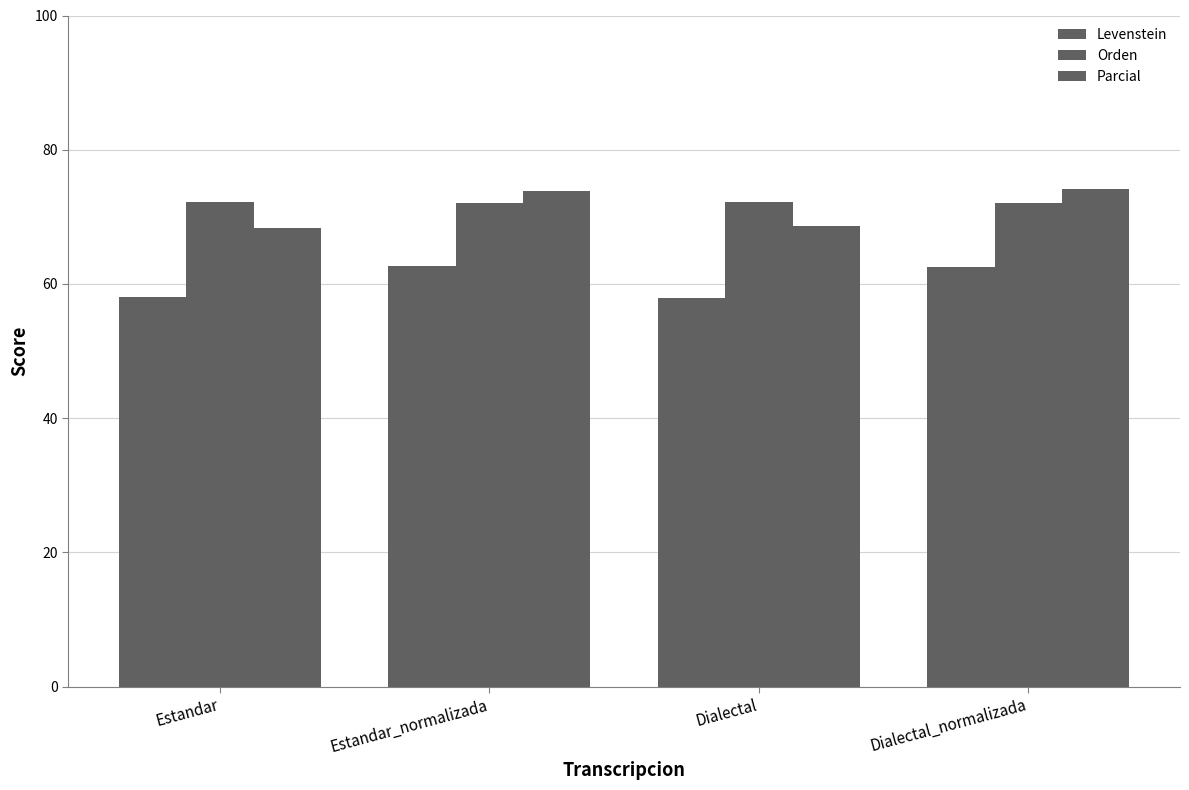

Are the bars grouped side by side (vs. stacked)?

Yes